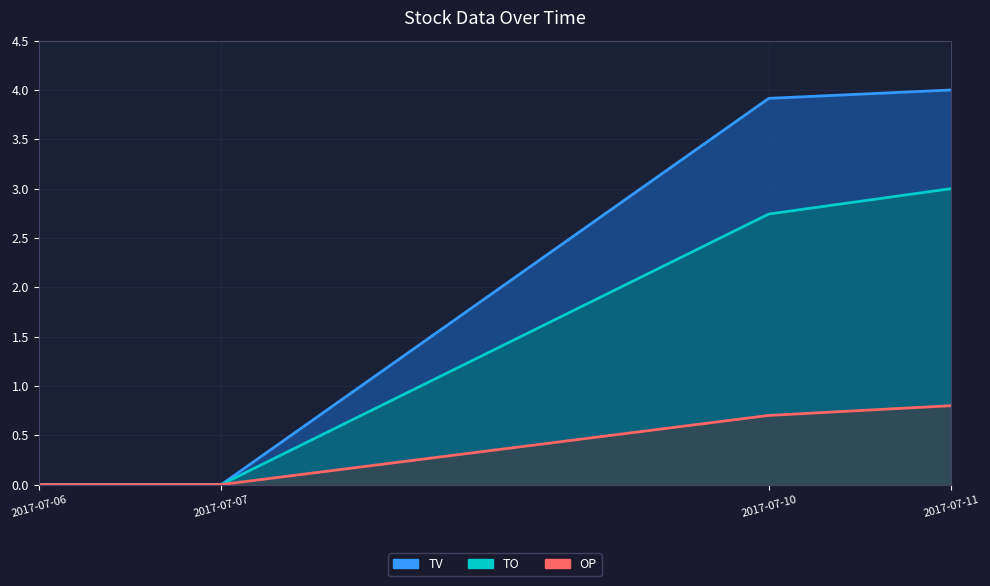

What is the approximate value of TO at 2017-07-10?

2.7